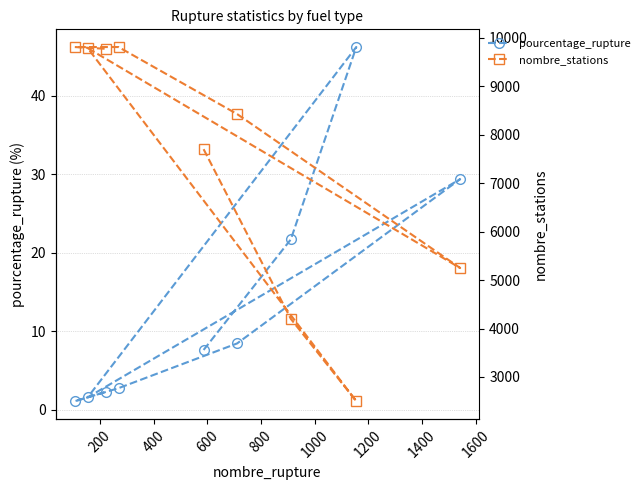

The pourcentage_rupture series shows 4.9 at 1200. True or false?

False